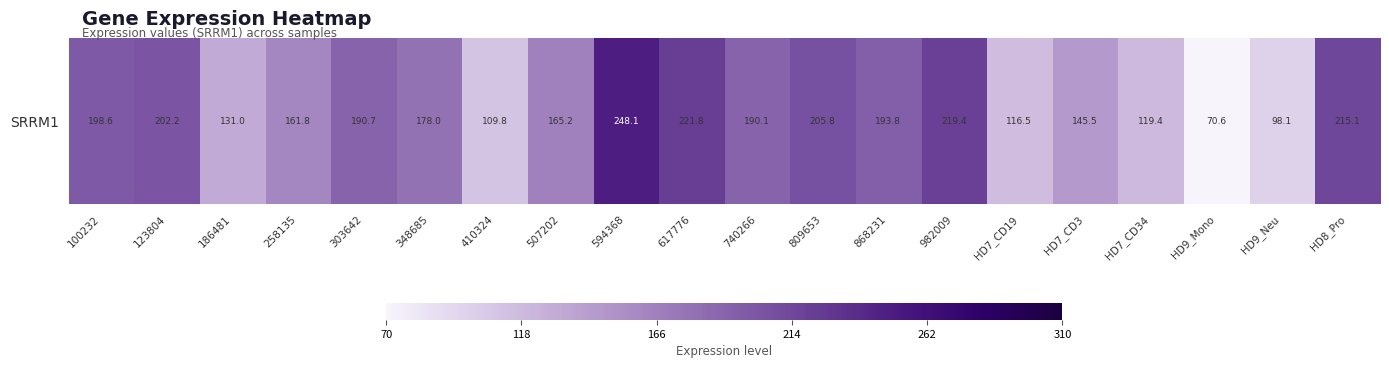

Which category has the lowest value across all series?

HD9_Mono